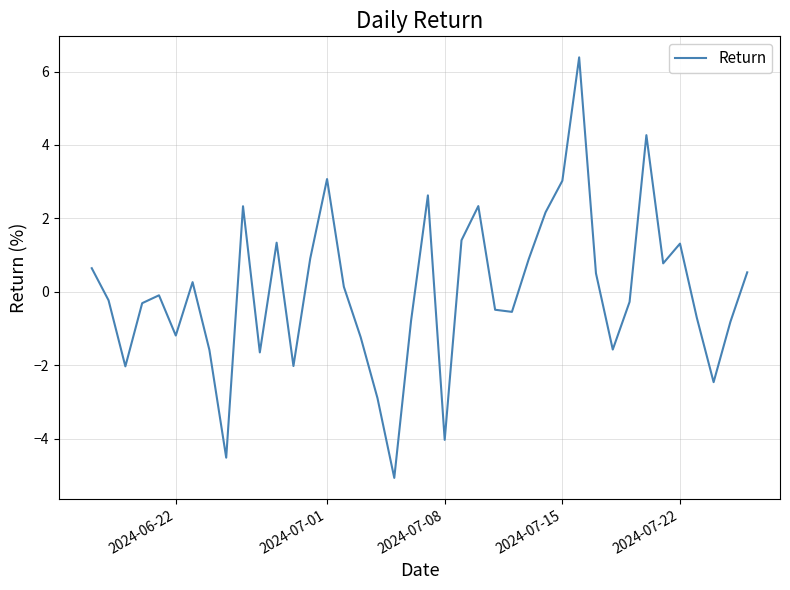

What is the greatest value displayed?

6.4